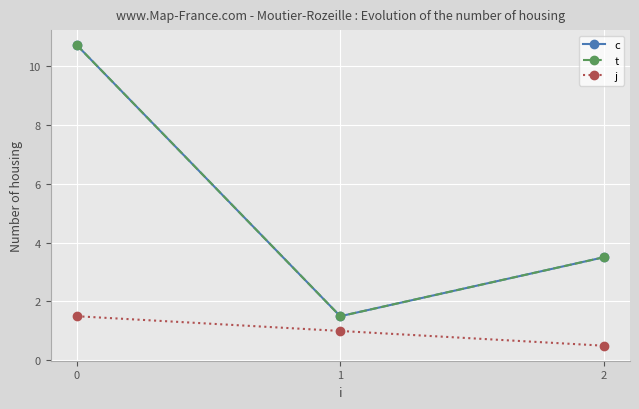

What is the difference between the c values at 2 and 0?

7.2